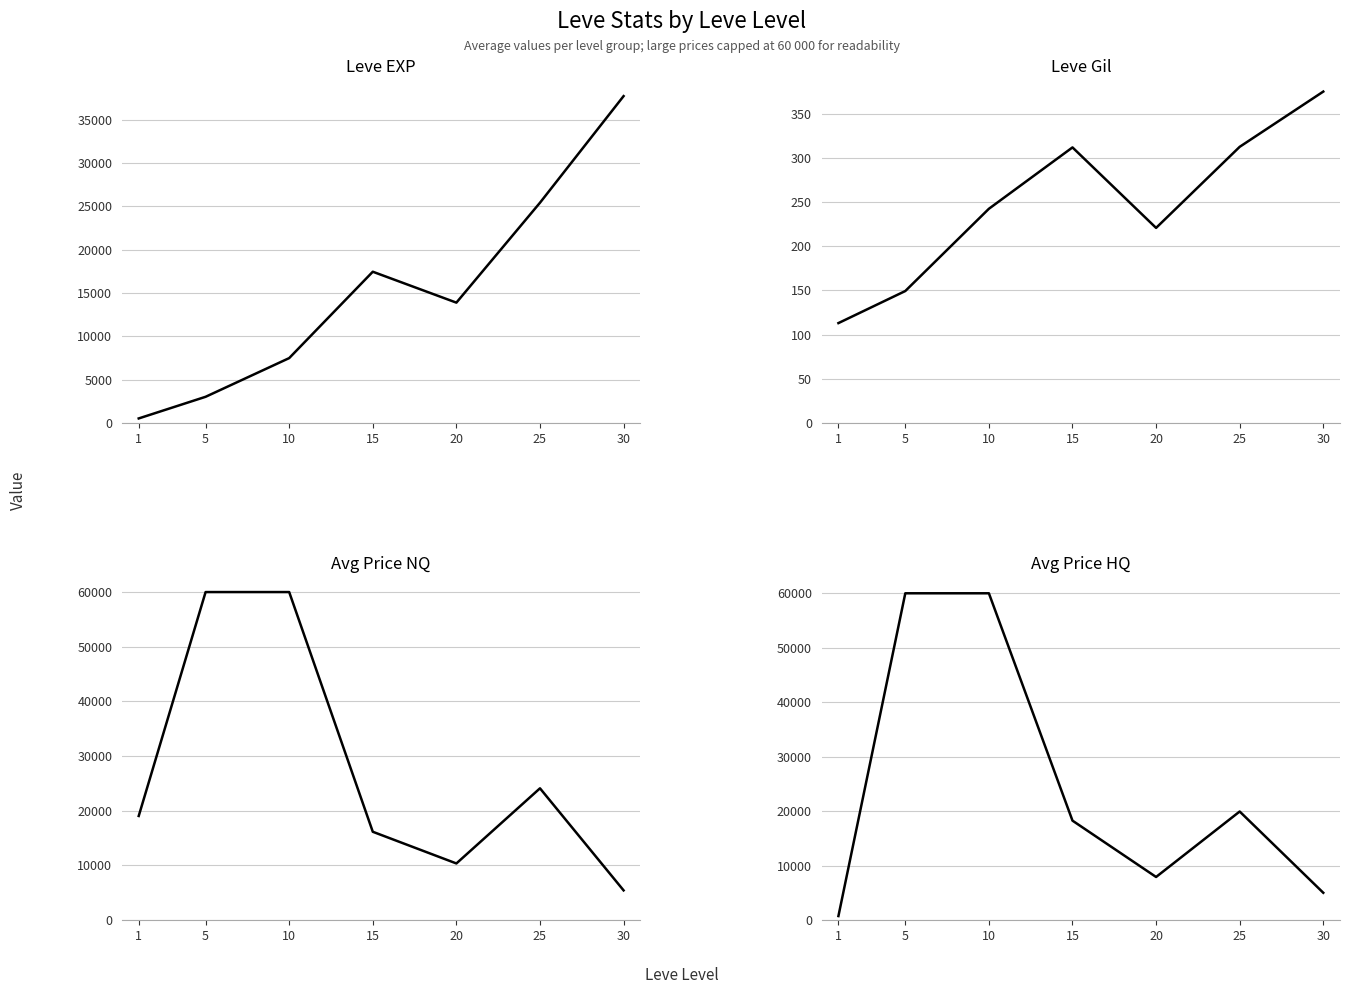

Is it true that Leve Gil equals 66.7 at 10?

False